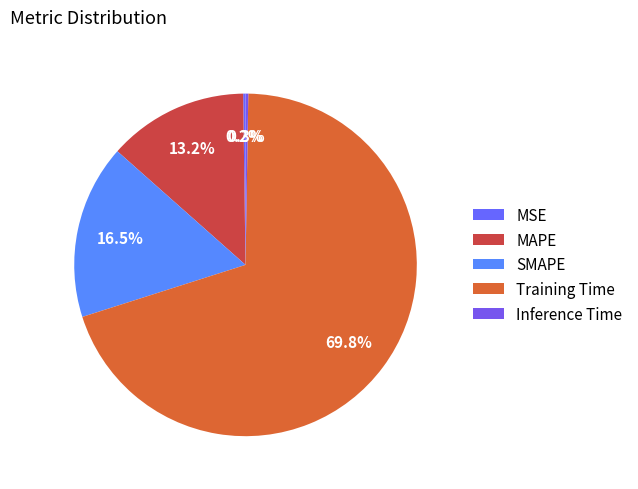

To the nearest percent, what percentage of the pie is Training Time?

70%